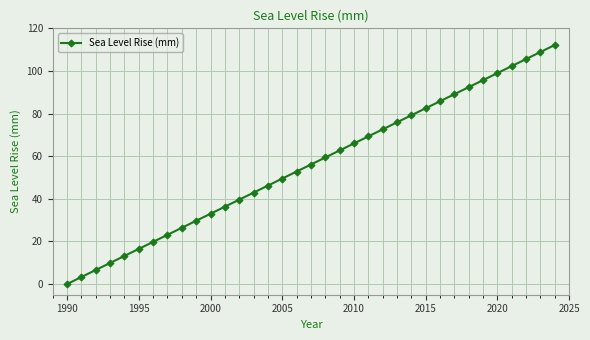

What is the average value?

56.1